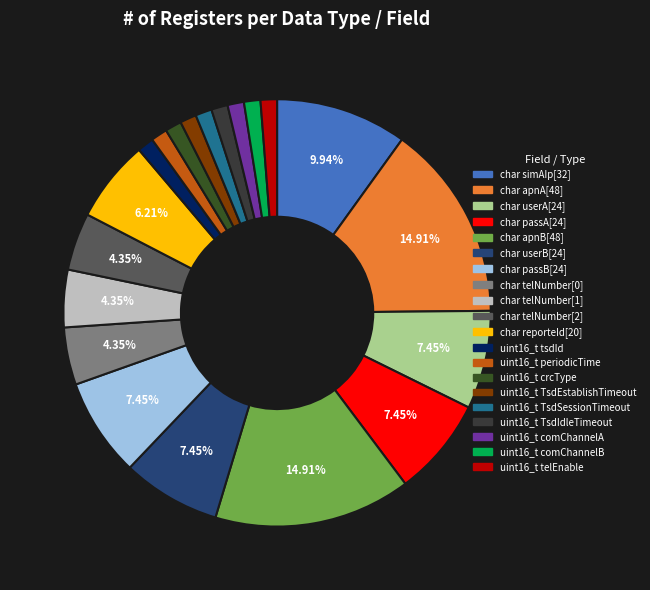

Is char userB[24] the majority of the pie?

No